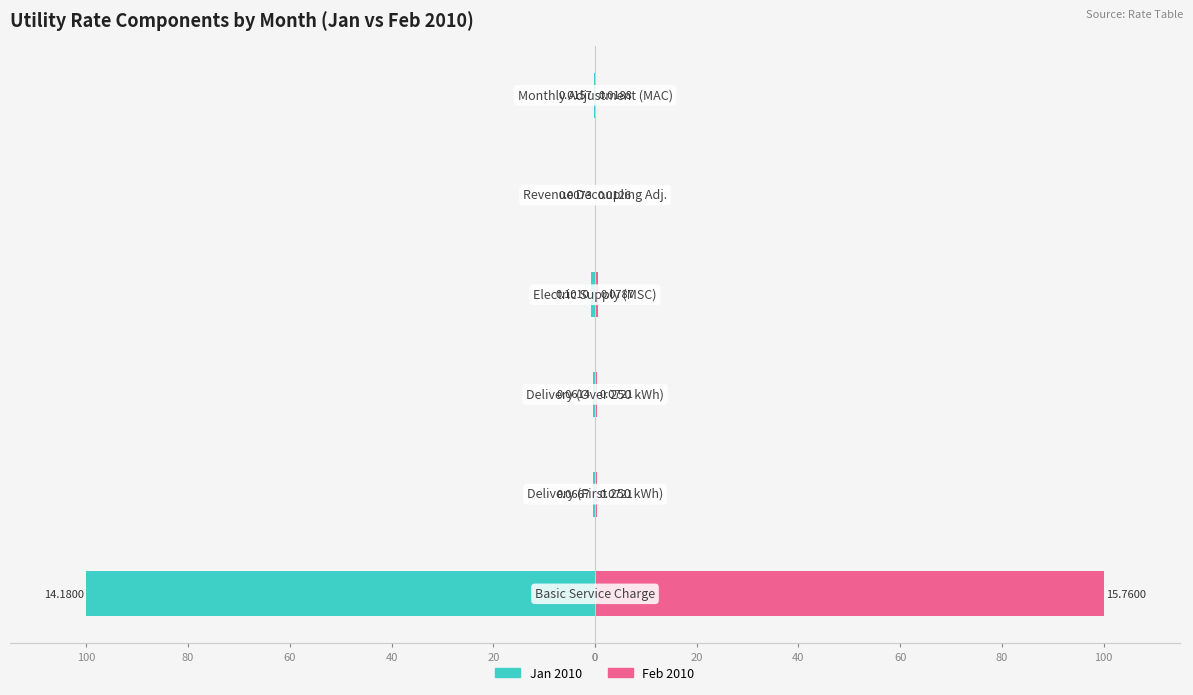

What is the value of the Jan 2010 bar at the 4th from the left?

-0.7